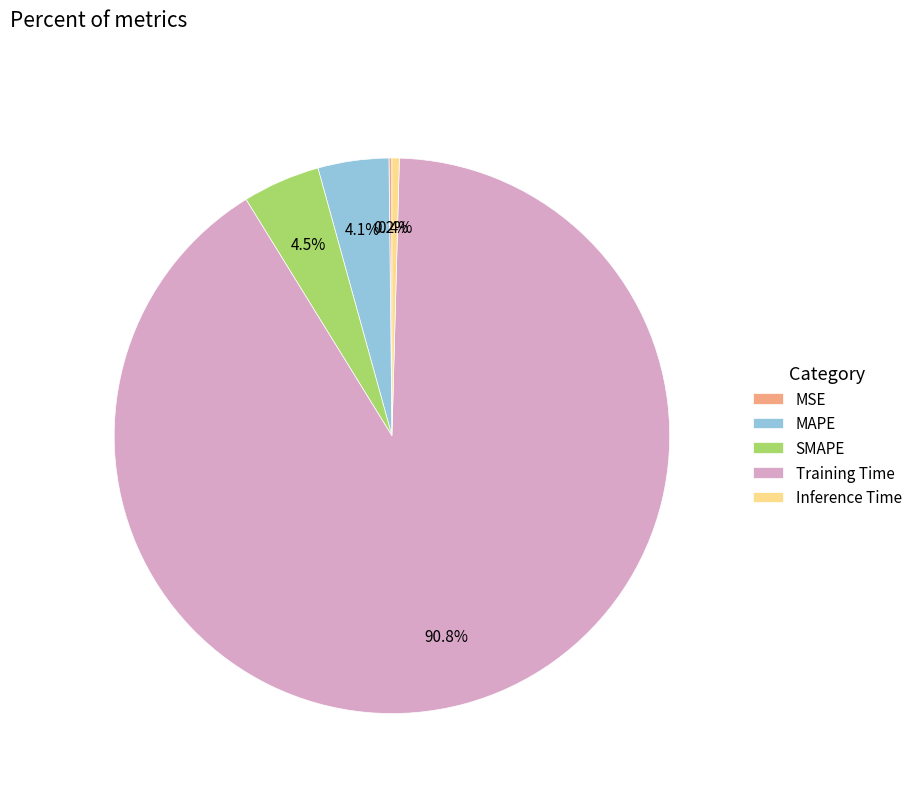

What portion of the pie excludes MAPE?

95.9%